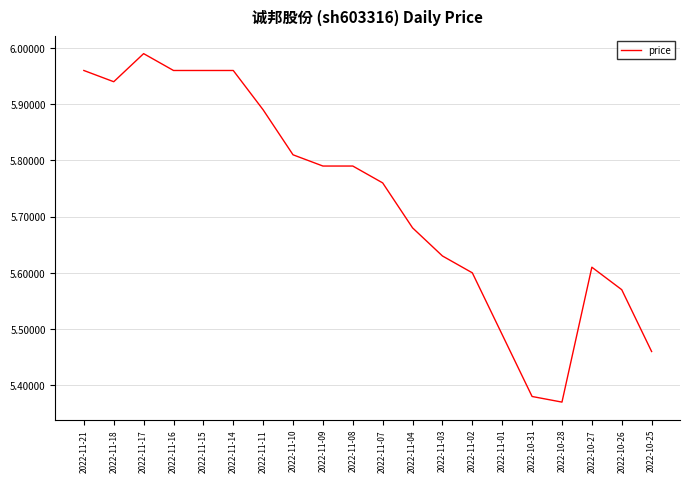

Which label corresponds to the largest value in the chart?

2022-11-17